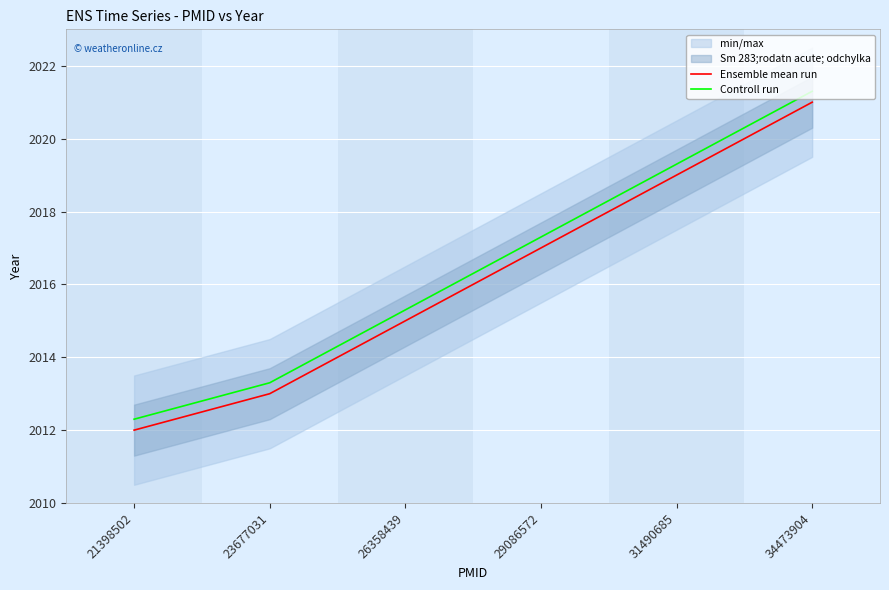

Reading left to right, transcribe all the data shown in this chart.

Ensemble mean run: 2012.0	2013.0	2015.0	2017.0	2019.0	2021.0
Controll run: 2012.3	2013.3	2015.3	2017.3	2019.3	2021.3